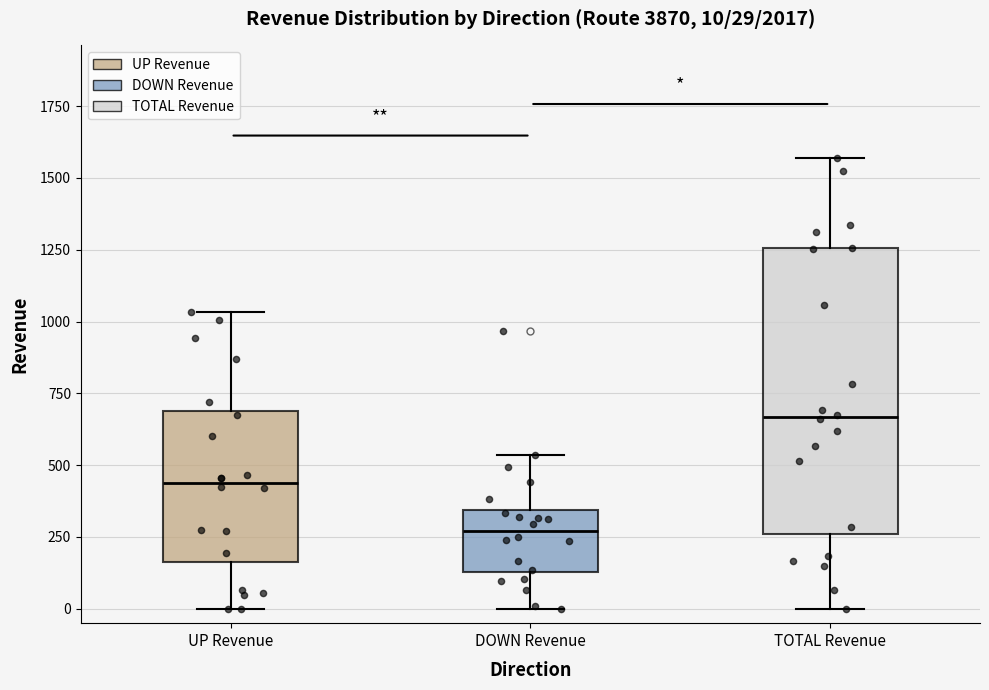

Which box is the tallest, from its lower edge to its upper edge?

TOTAL Revenue